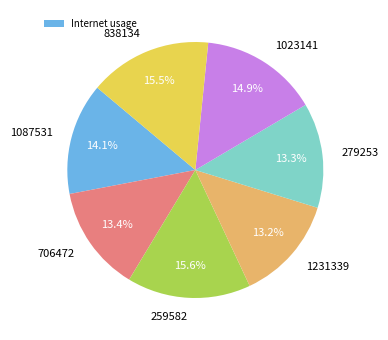

Does 1087531 represent more than half of the total?

No